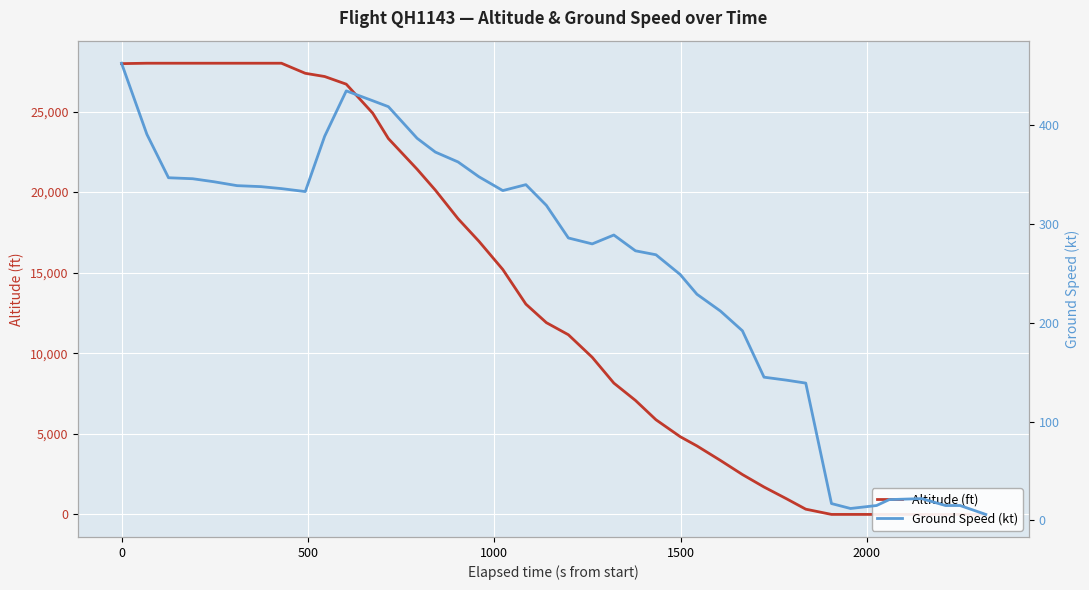

Is this an area chart (filled region under the line)?

No